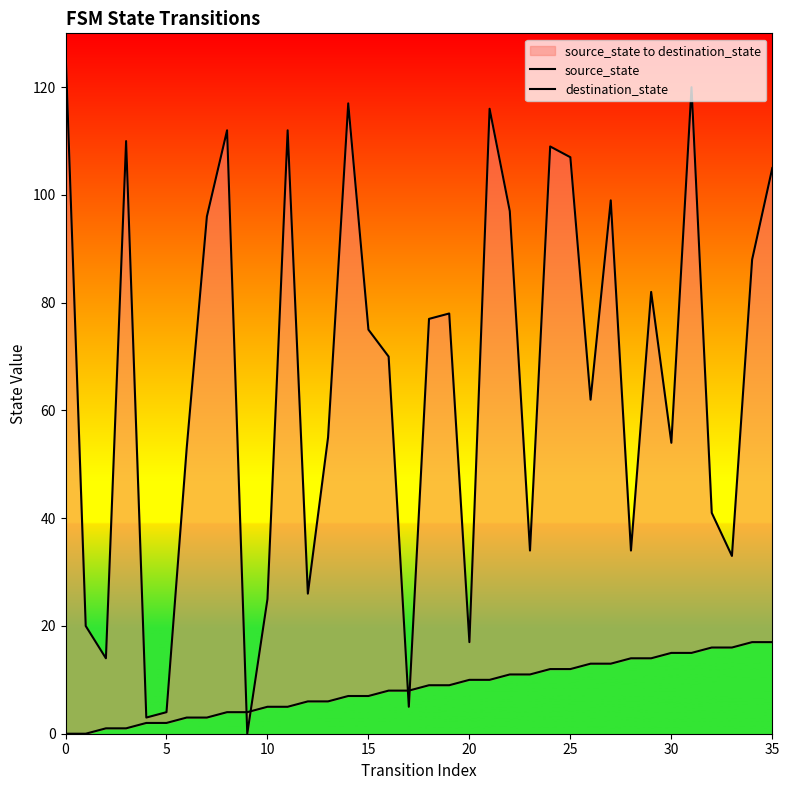

Which series has the largest total across all categories?

destination_state